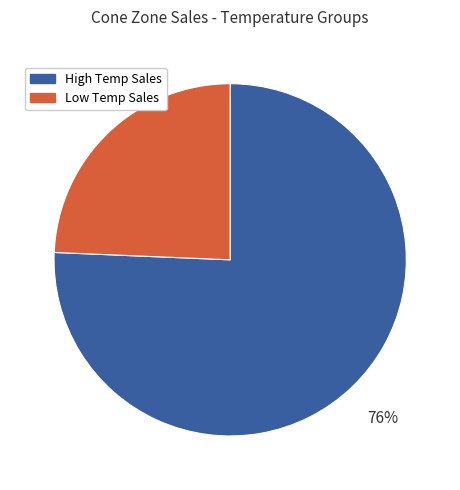

Does any single category account for the majority?

Yes